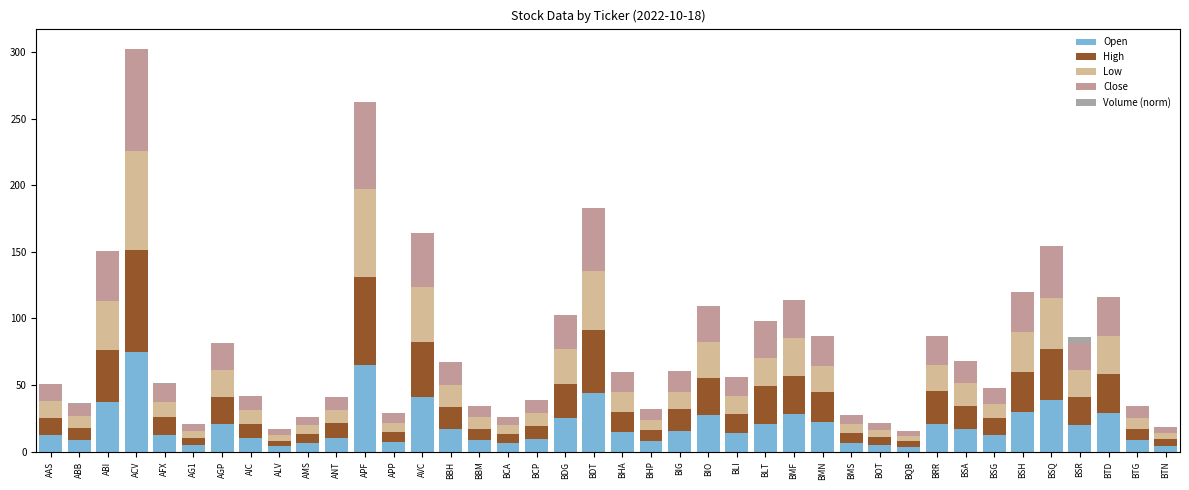

At which category is the sum across all series the highest?

ACV